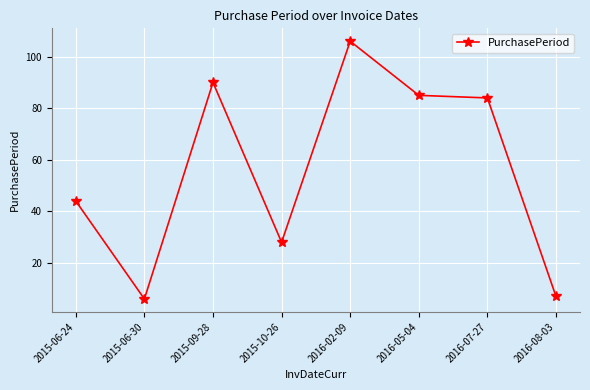

Reading left to right, list all the values displayed in this chart.

2015-06-24=44	2015-06-30=6	2015-09-28=90	2015-10-26=28	2016-02-09=106	2016-05-04=85	2016-07-27=84	2016-08-03=7